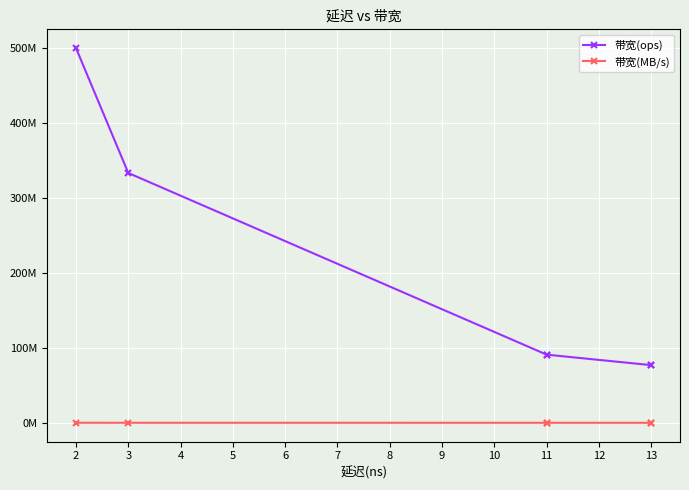

At how many categories does at least one series exceed 392055997?

1